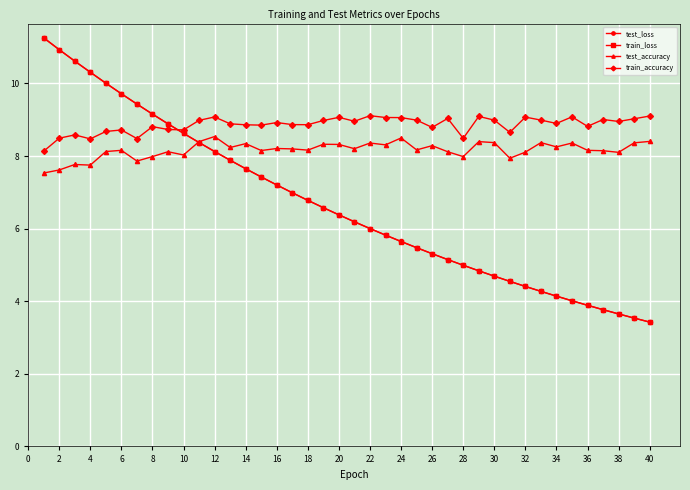

What are all the series names shown in the legend?

test_loss, train_loss, test_accuracy, train_accuracy